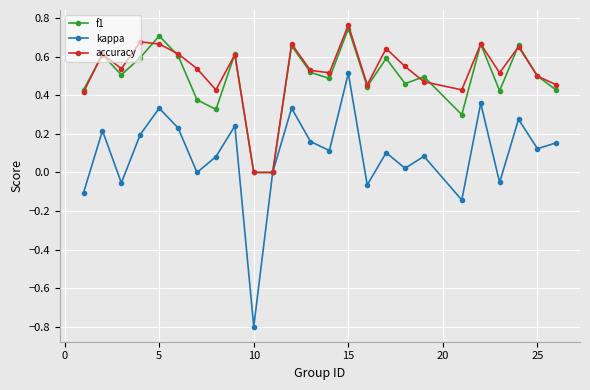

In f1, how many points are higher than both neighbors (excluding endpoints)?

9